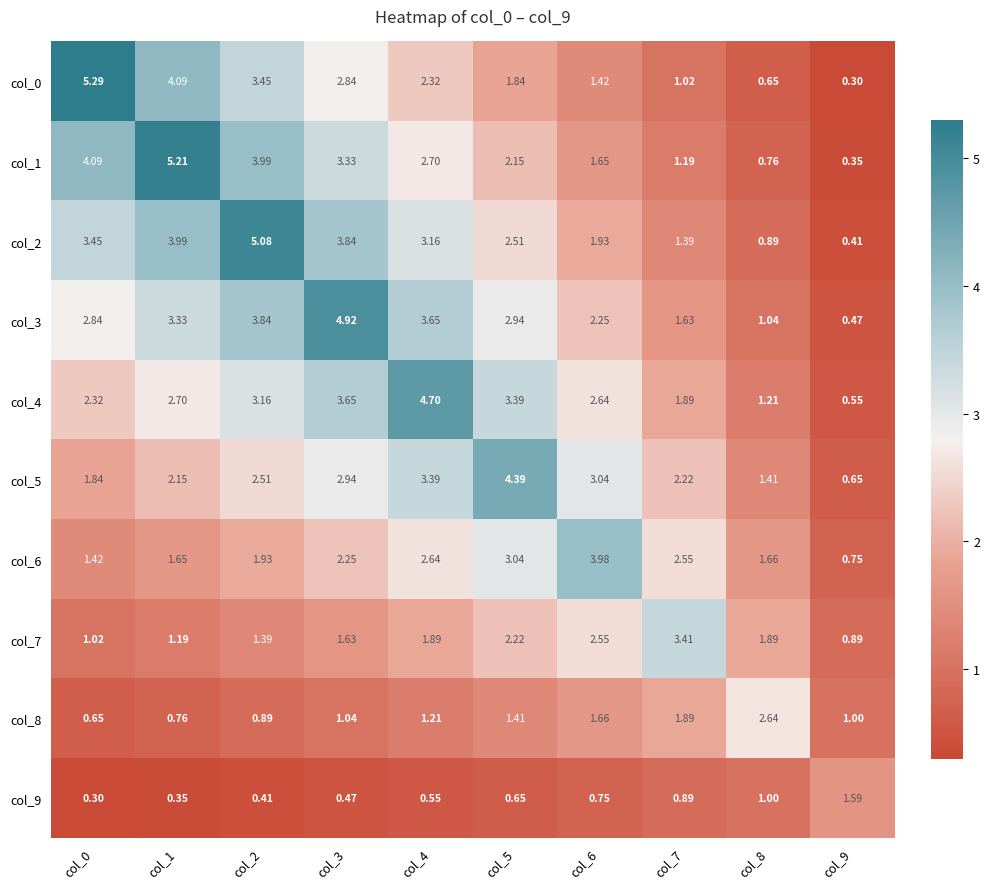

Is the value of col_6 at col_4 greater than the value of col_9 at col_5?

Yes